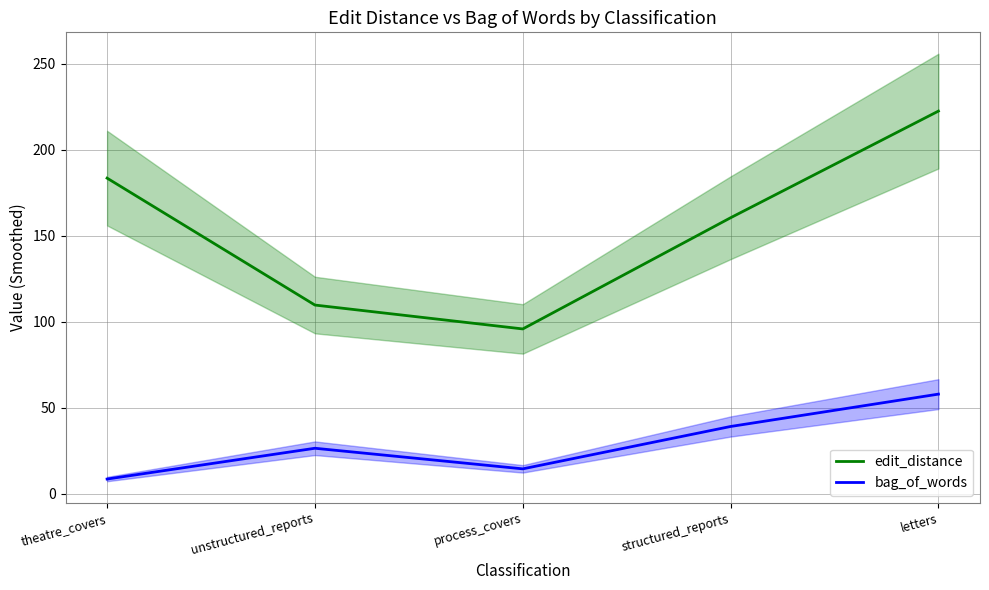

What is the difference between the maximum and minimum values in the bag_of_words series?

49.4